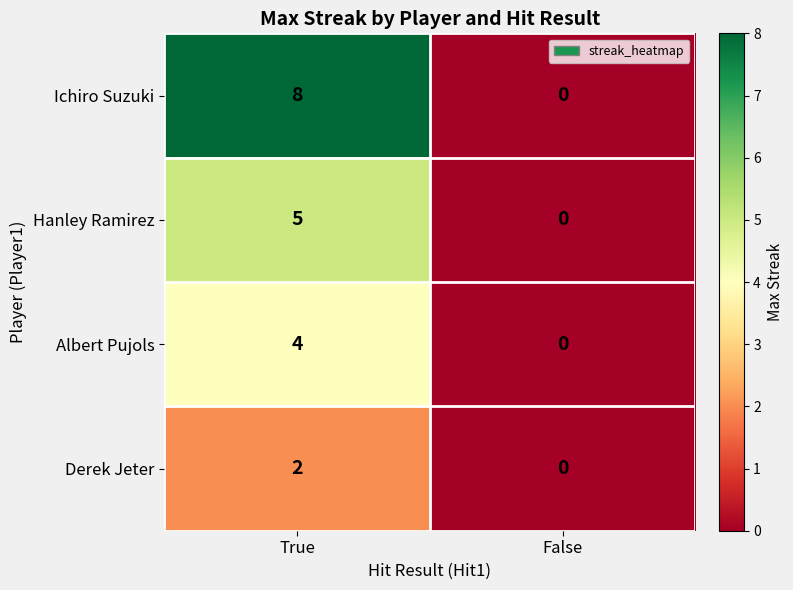

The value of Ichiro Suzuki at True is 4. True or false?

False